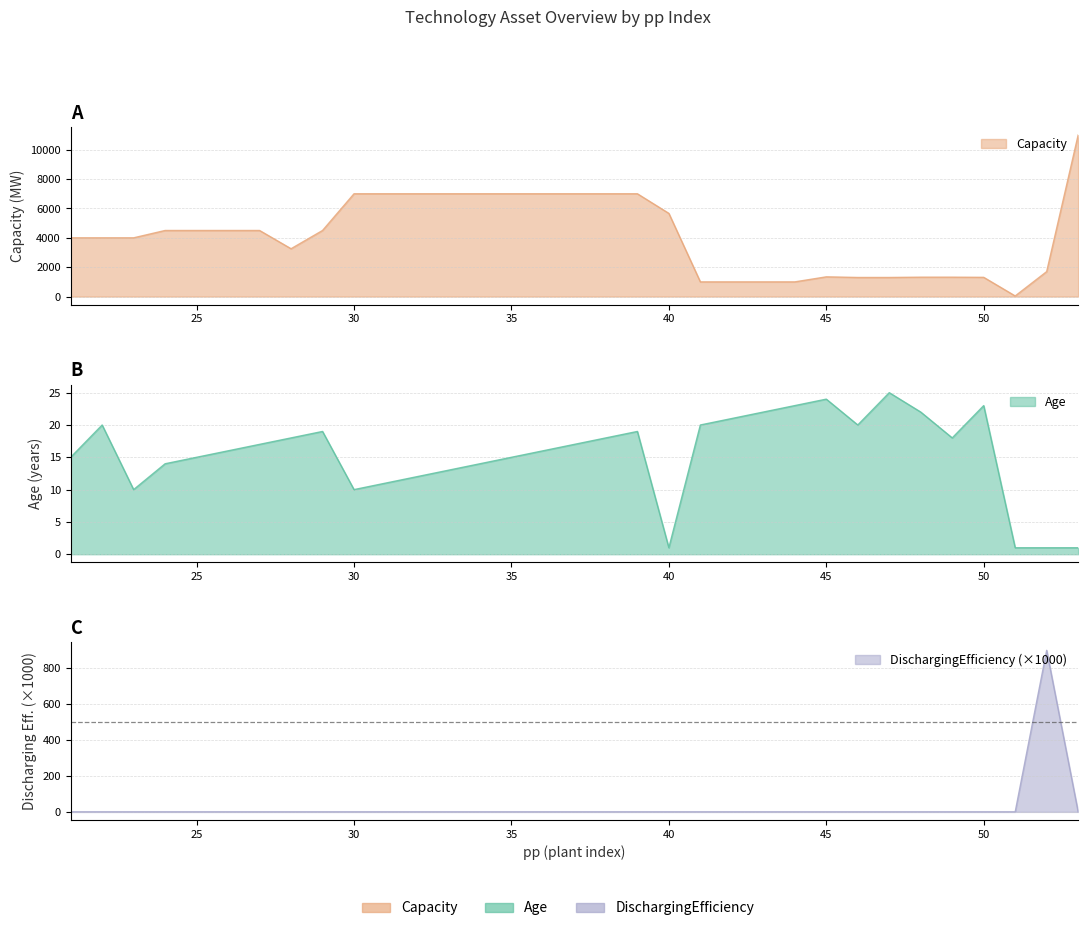

The value of Capacity at 32 is 4578.7. True or false?

False